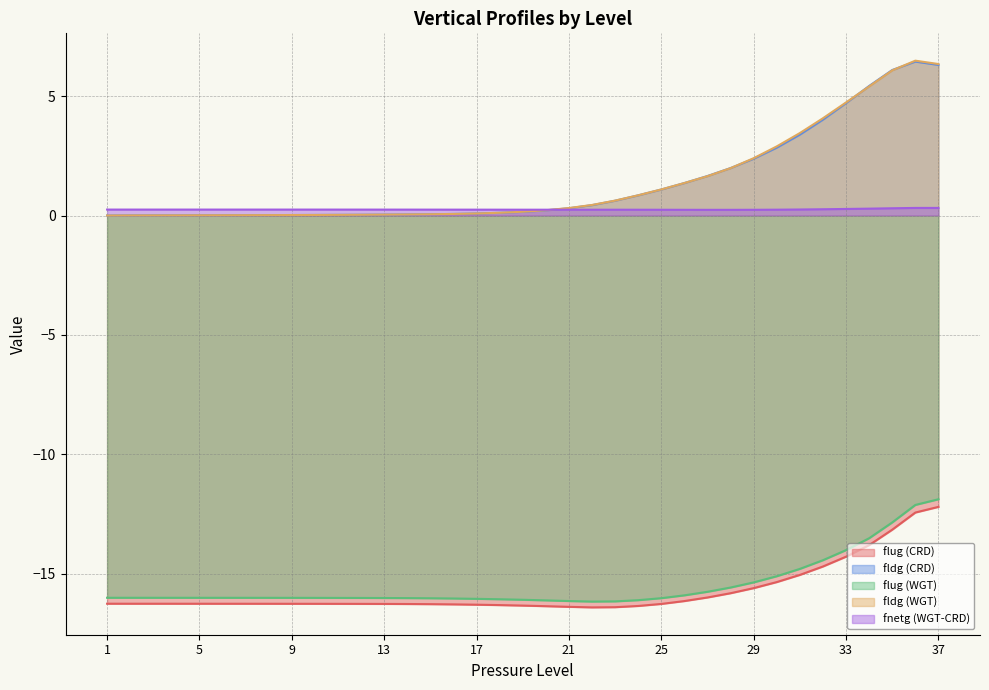

Rank the categories by fldg (CRD) value from lowest to highest.

1, 2, 3, 4, 5, 6, 7, 8, 9, 10, 11, 12, 13, 14, 15, 16, 17, 18, 19, 20, 21, 22, 23, 24, 25, 26, 27, 28, 29, 30, 31, 32, 33, 34, 35, 37, 36